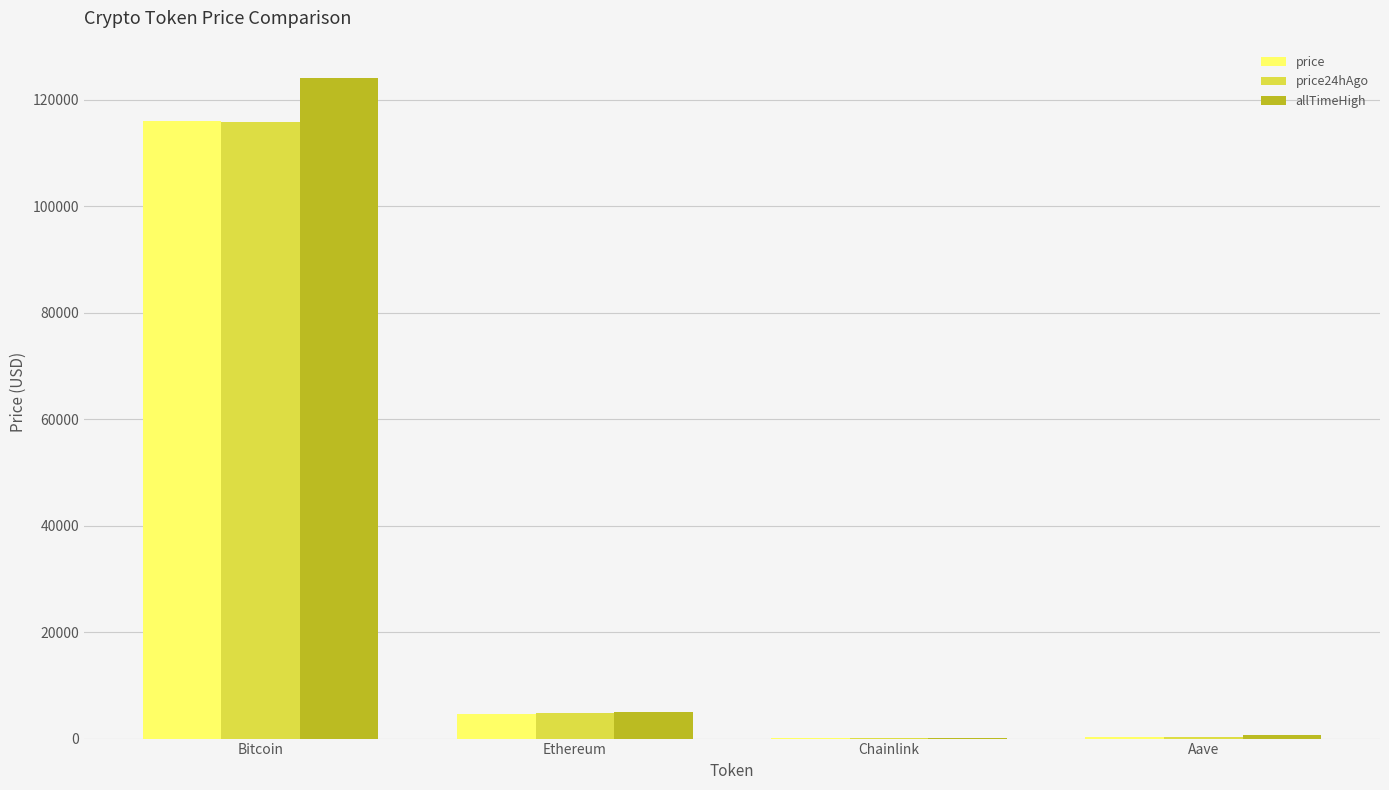

Is it true that price equals 4675.0 at Ethereum?

True